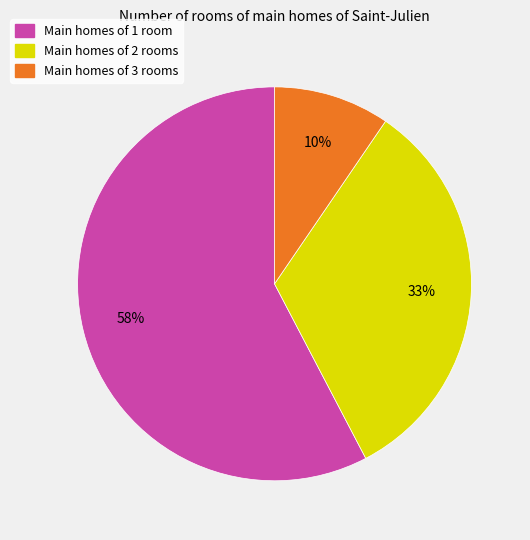

Is there any slice that represents more than half of the pie?

Yes